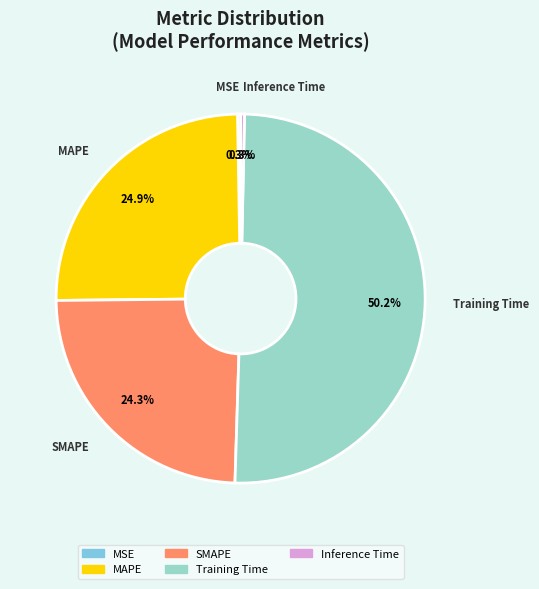

Between MAPE and Training Time, which is larger?

Training Time